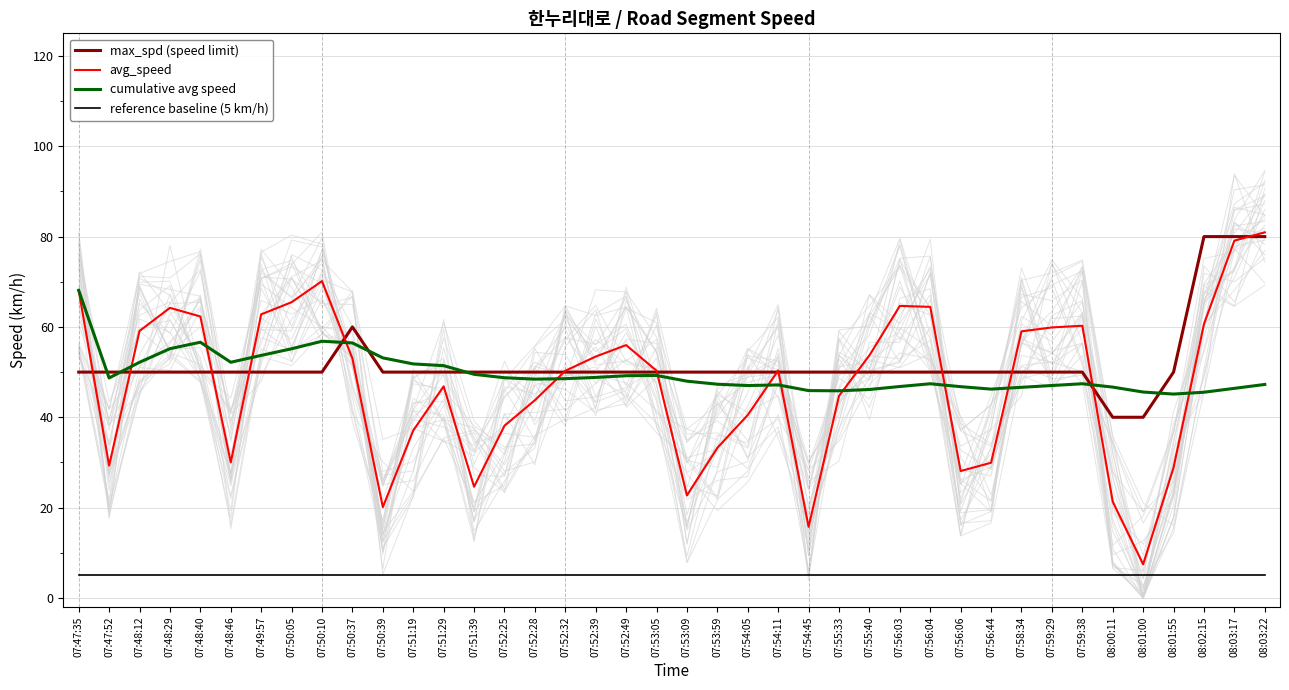

True or false: cumulative avg speed and reference baseline (5 km/h) intersect in this chart.

False